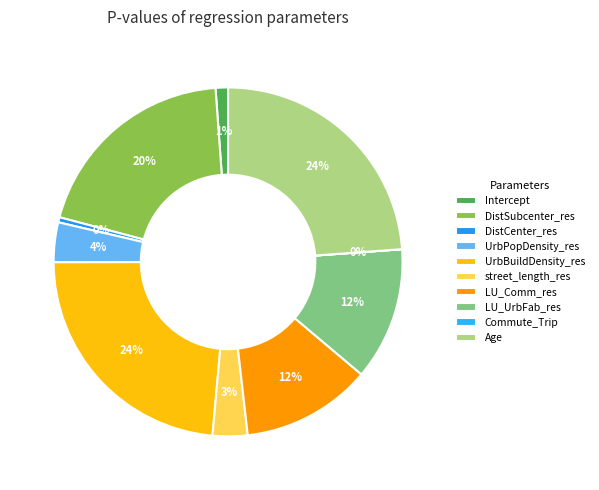

Count the number of slices in the pie.

10